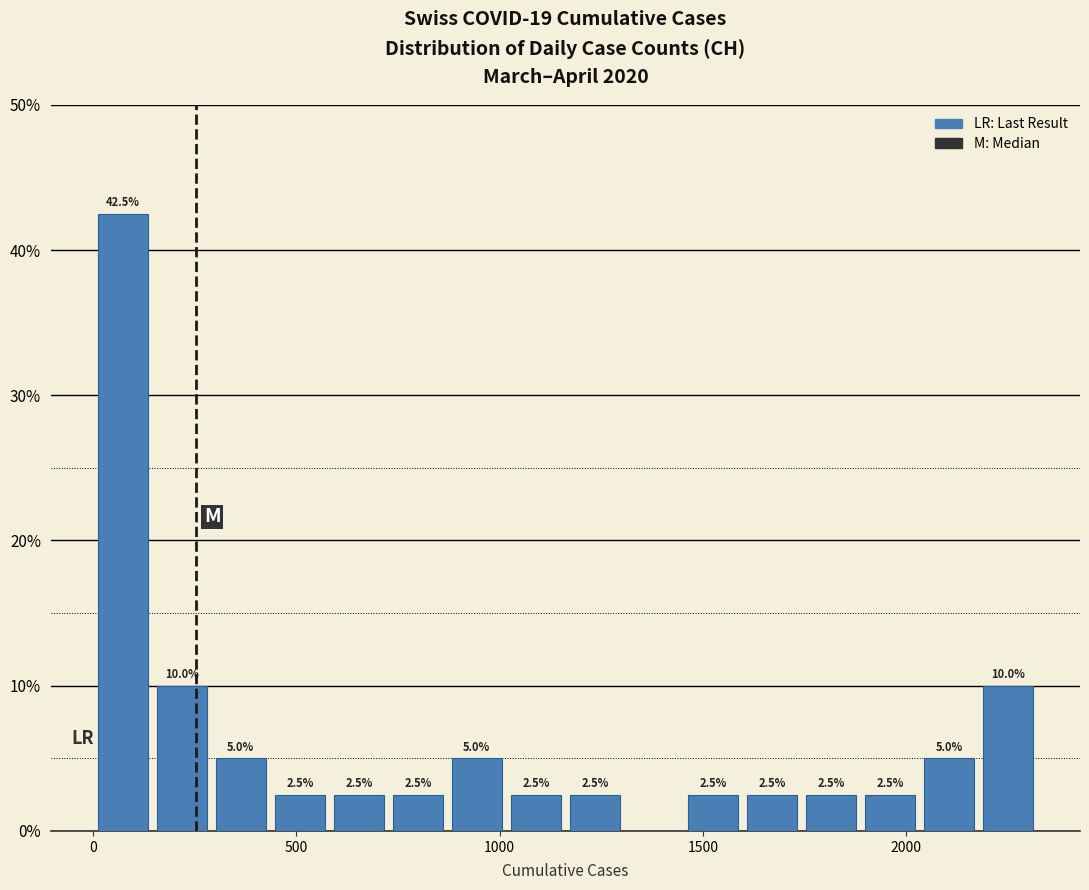

Read against the x-axis, roughly where is the centre of the tallest bar?

50